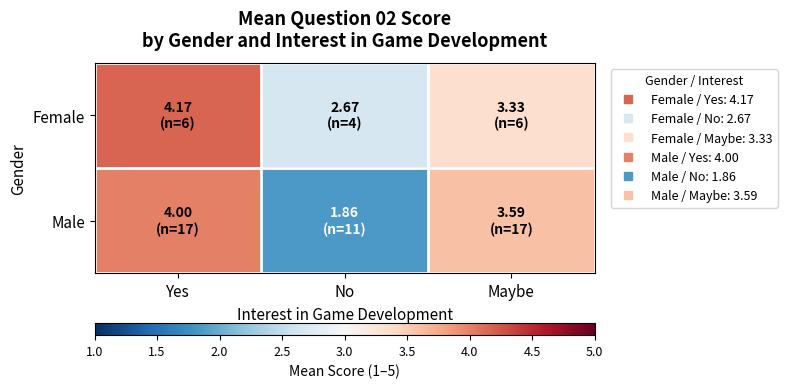

At which category is the sum across all series the highest?

Yes